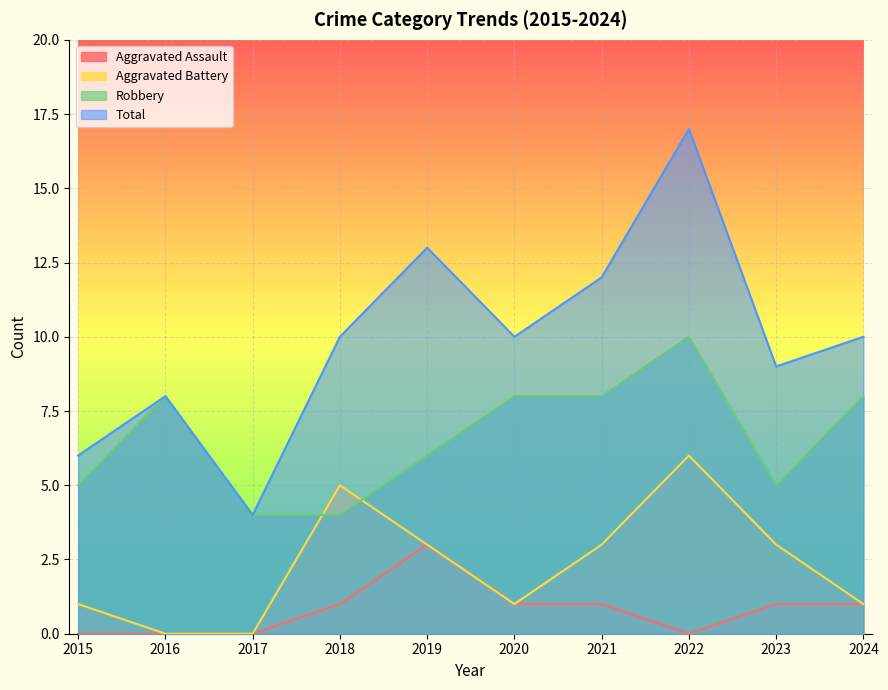

Which series changed the most between 2017 and 2020?

Total